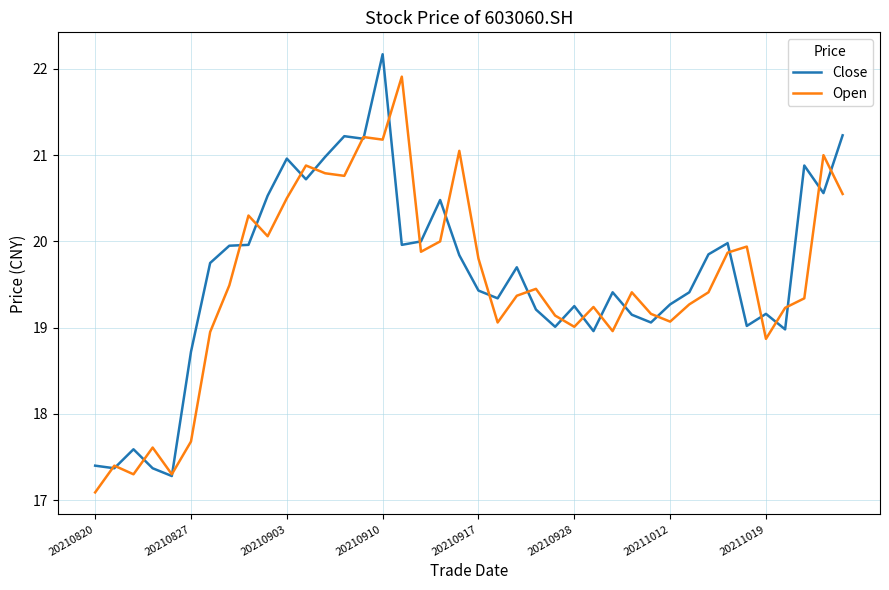

What is the highest value of the Close series?

22.2